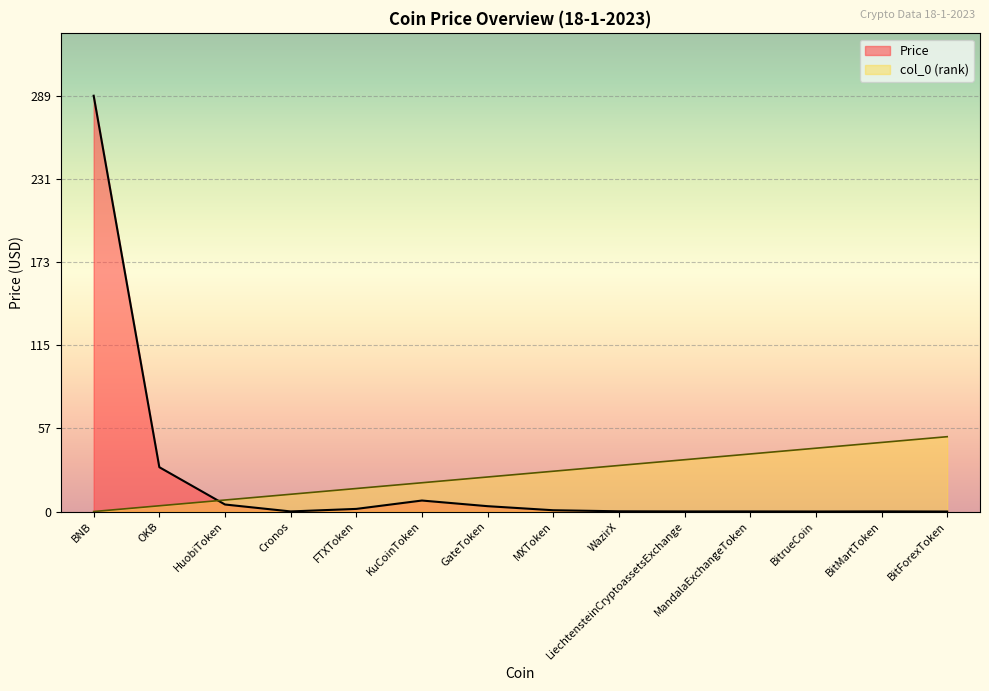

The value of col_0 at MXToken is 44.1. True or false?

False